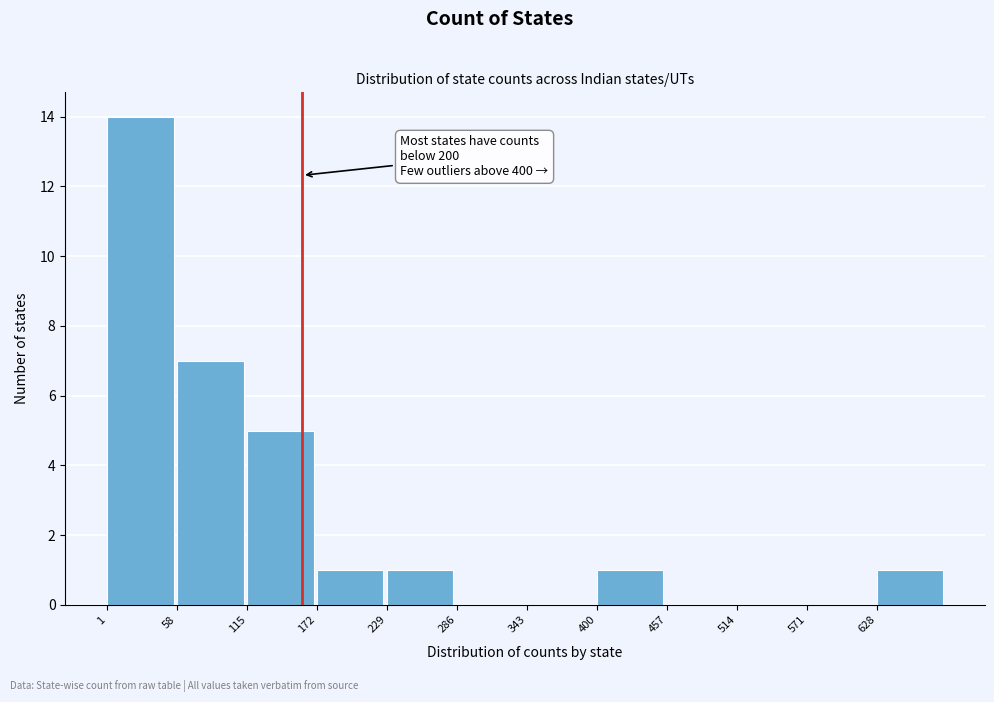

Which range on the x-axis has the tallest bar?

1 to 58